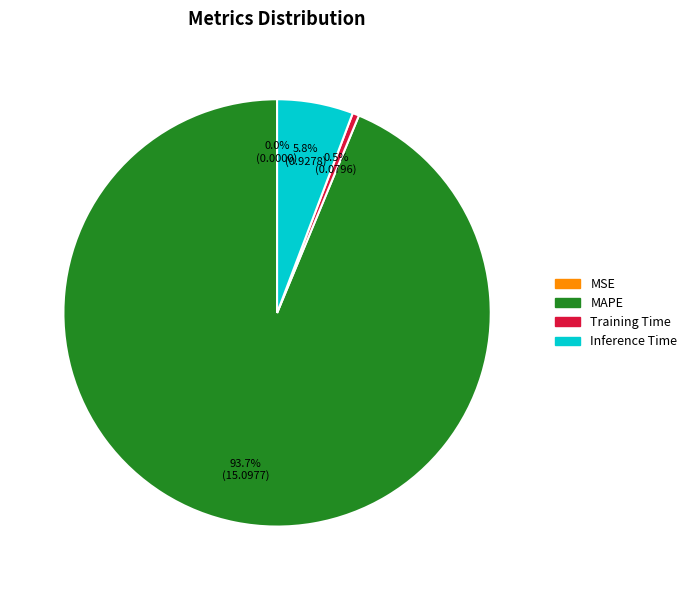

What is the largest slice in the pie chart?

MAPE